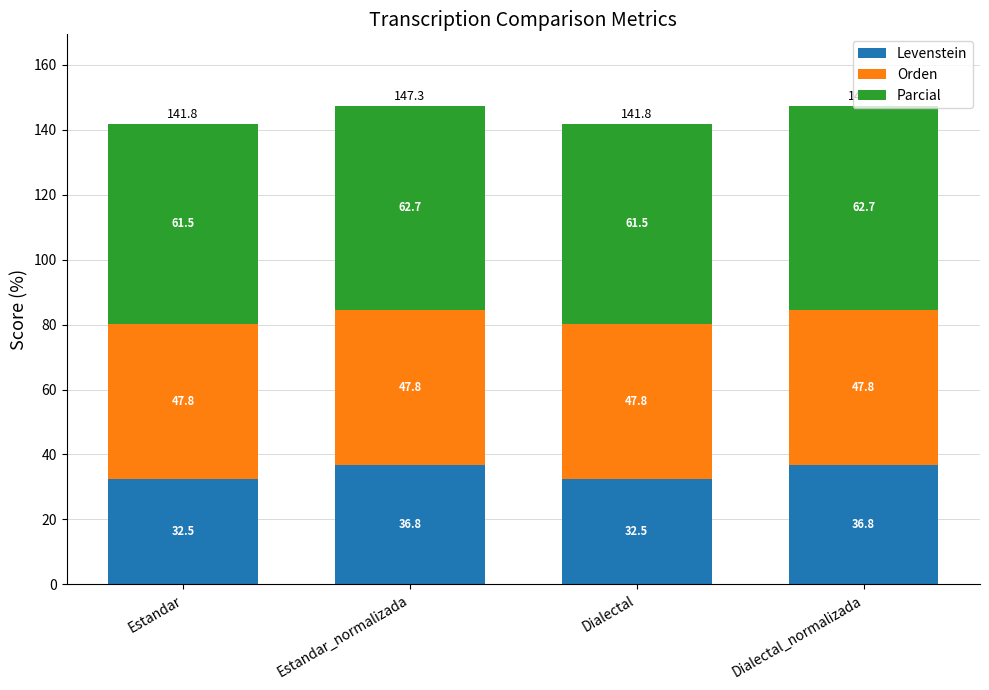

The Levenstein series shows 32.5 at Dialectal. True or false?

True